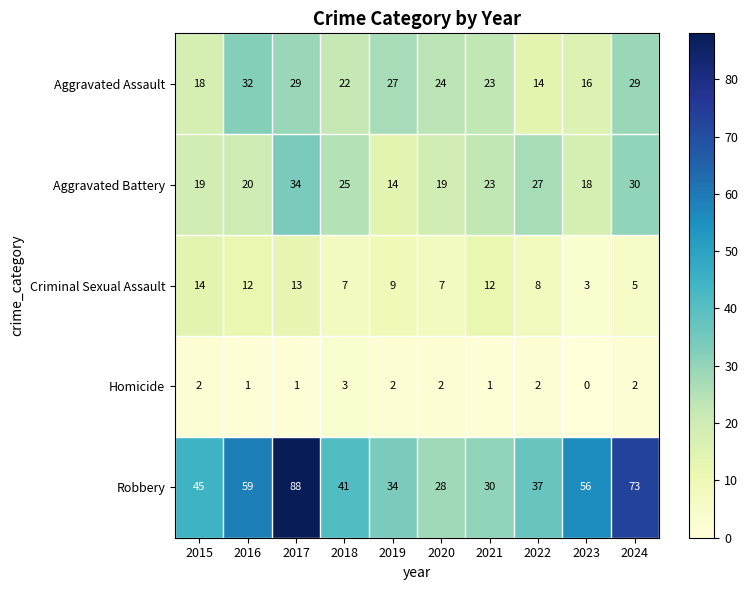

What is the average value of the Aggravated Assault series?

23